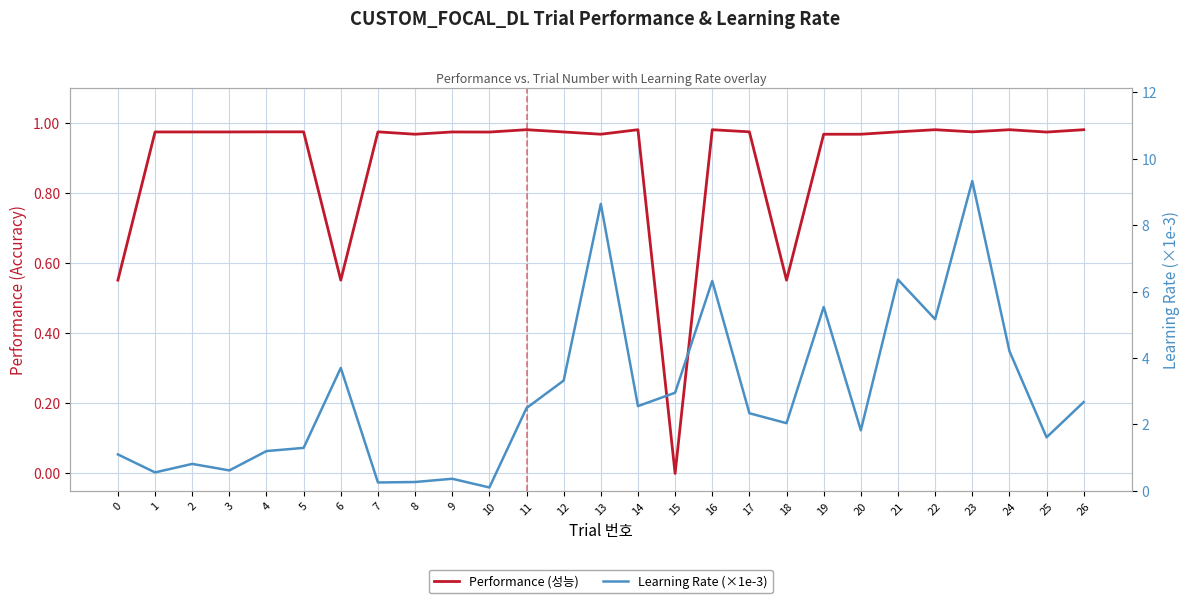

Where is Performance (성능) nearest to the value 0?

15